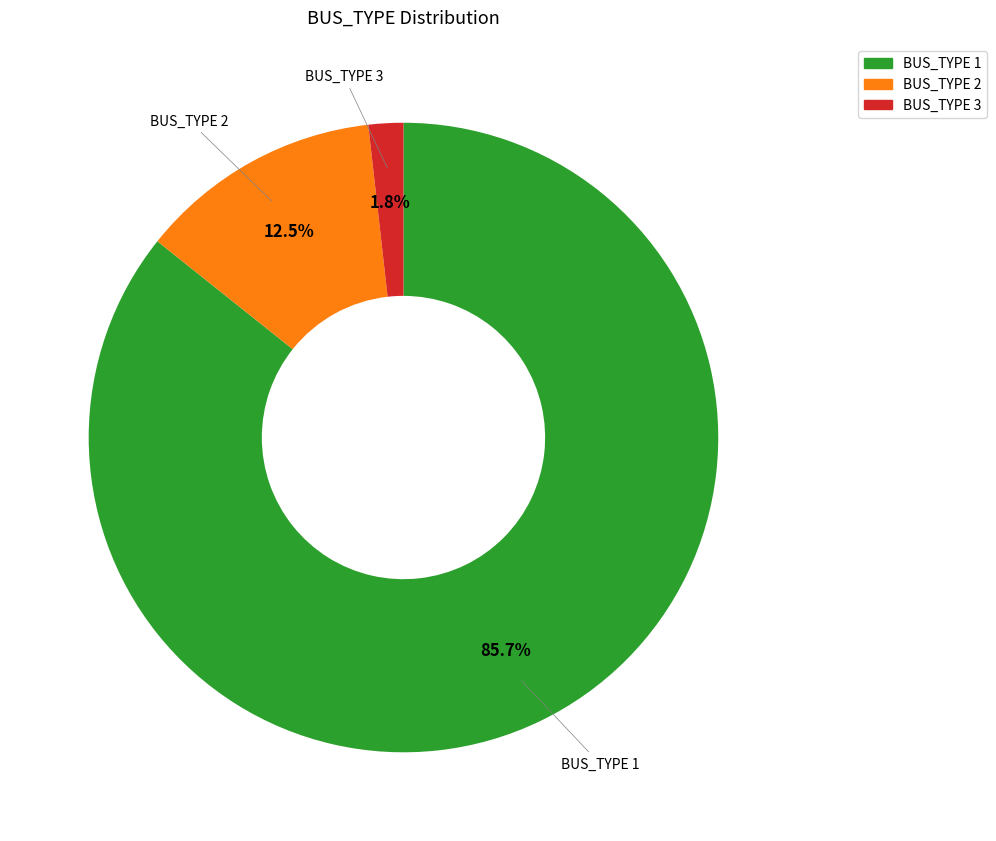

How many slices are in this pie chart?

3